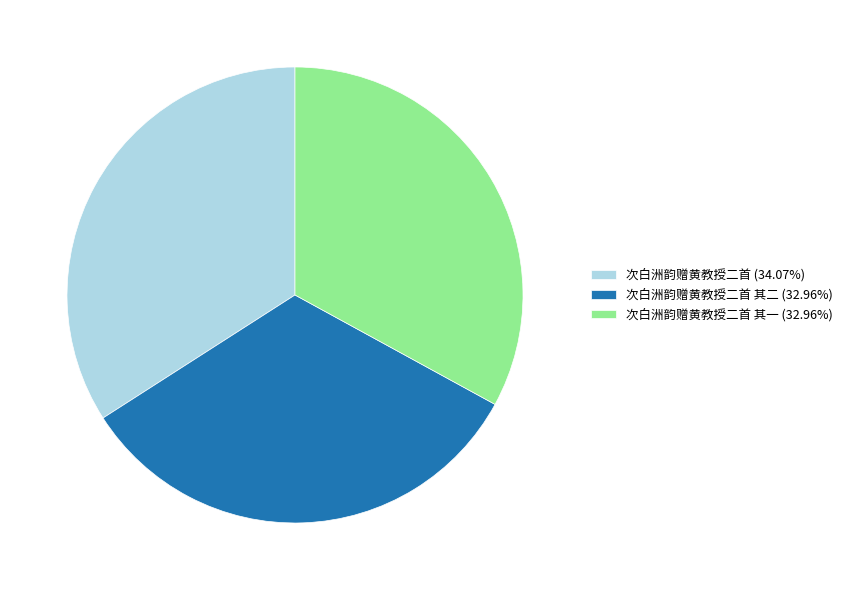

How many slices are in this pie chart?

3